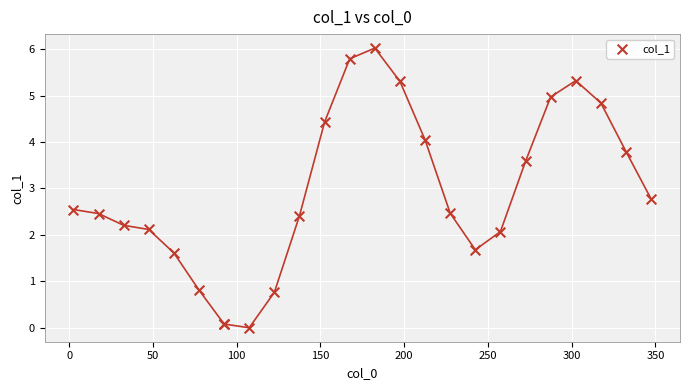

What Y value in the scatter plot is closest to 3?

2.8